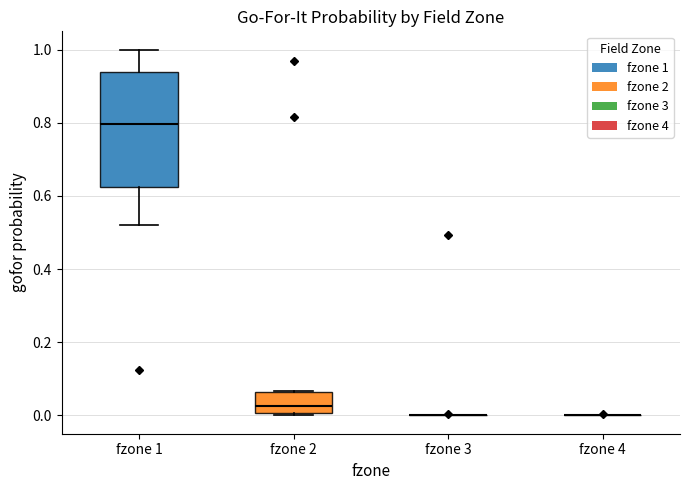

Where does the lower whisker of the box for fzone 1 end on the y-axis? The values are not printed on the chart, so give them approximately, as read against the axis.

0.52